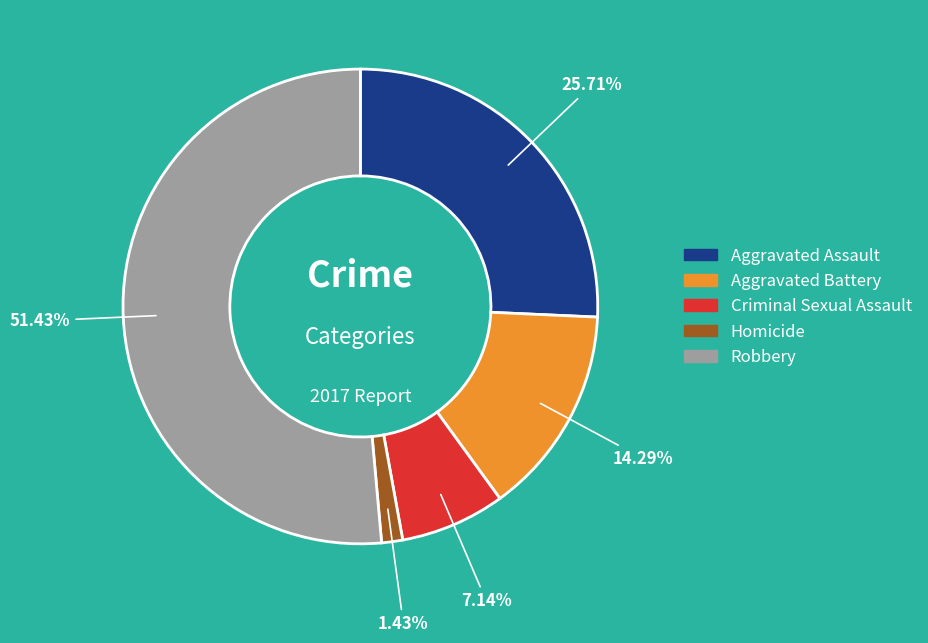

What is the largest slice in the pie chart?

Robbery